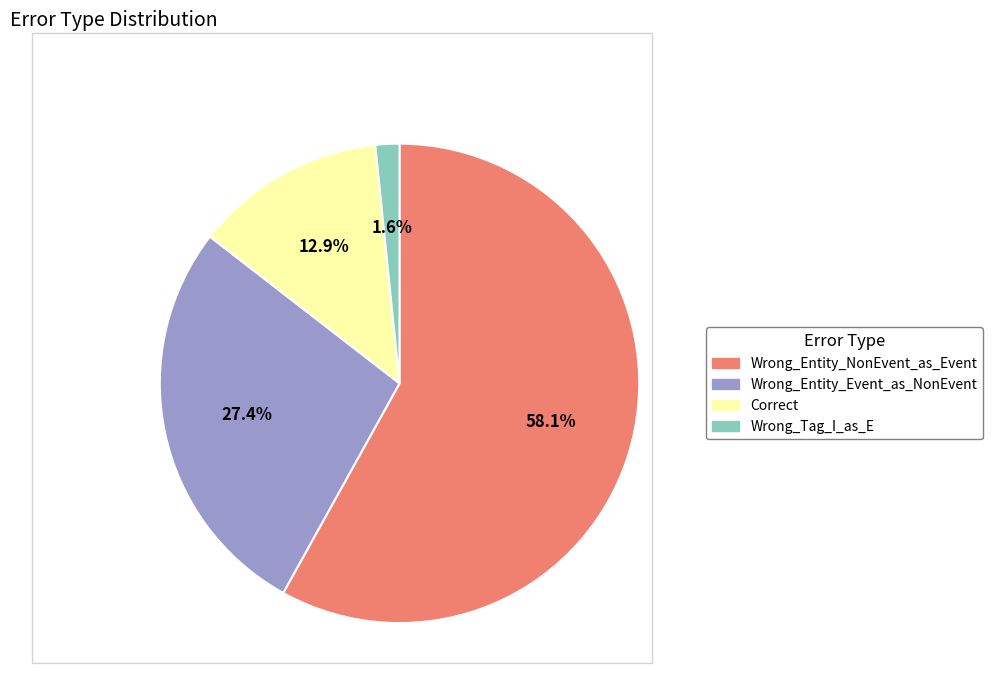

What is the majority slice?

Wrong_Entity_NonEvent_as_Event